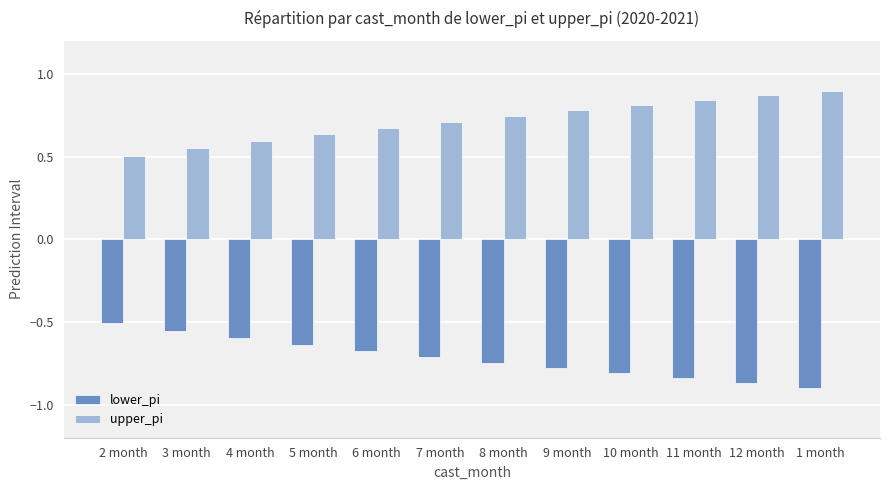

Rank the series by their maximum value, from highest to lowest.

upper_pi, lower_pi